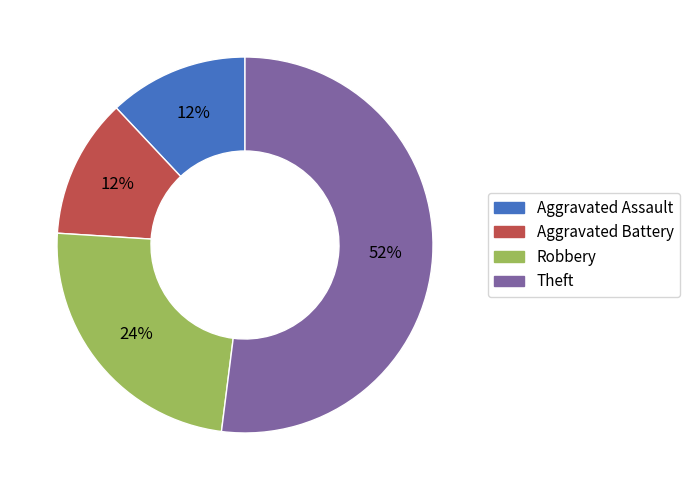

Which category has the biggest portion of the pie?

Theft